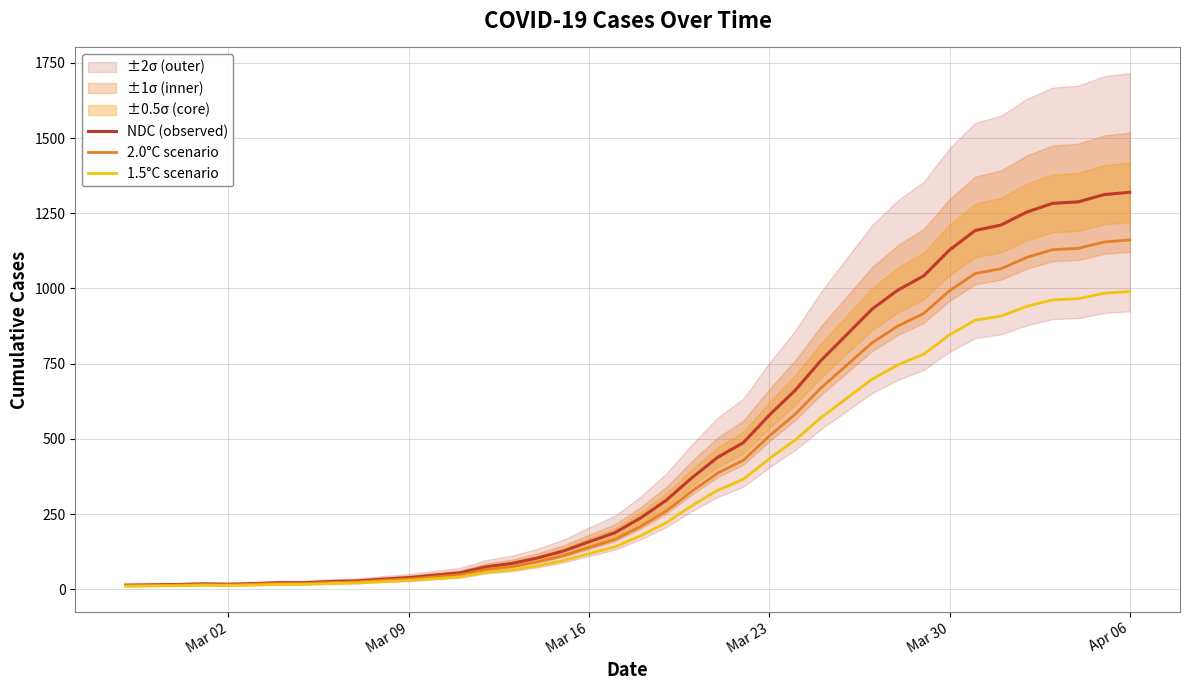

What is the highest value of the 1.5°C scenario series?

990.0